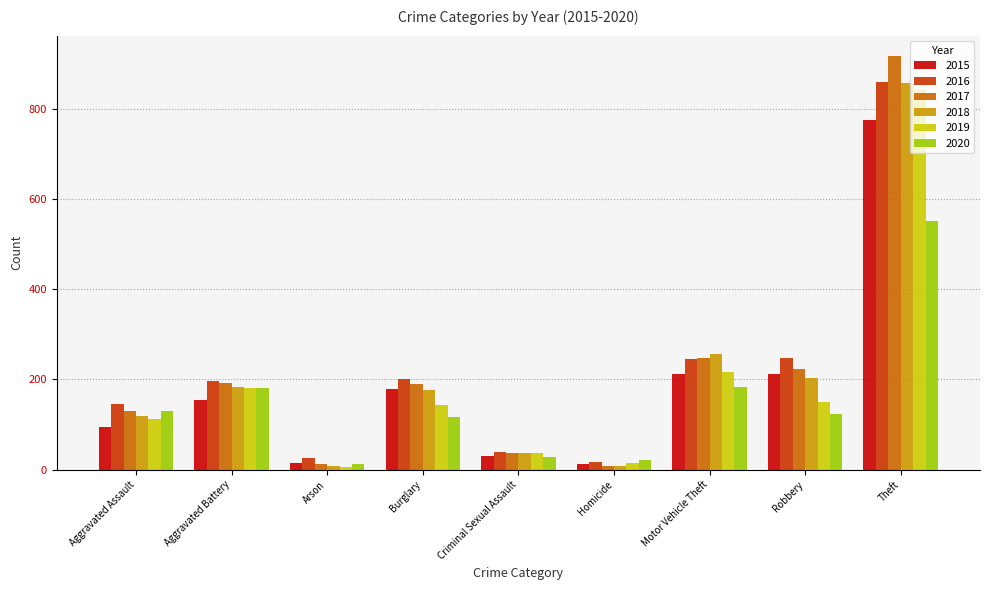

Which series has the largest range (max minus min)?

2017